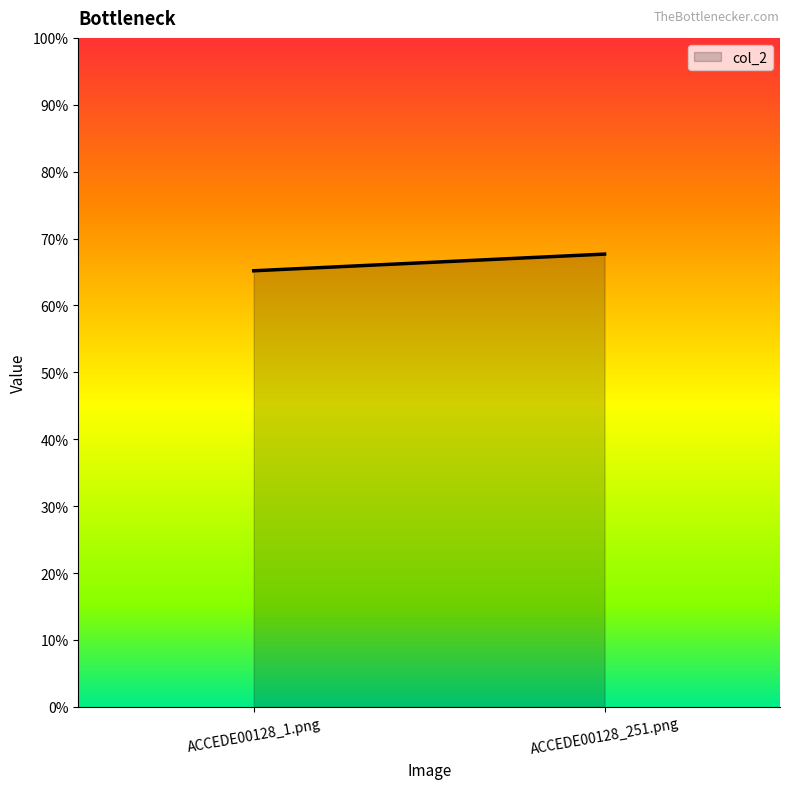

The chart shows a value of 0.3 at ACCEDE00128_251.png. True or false?

False